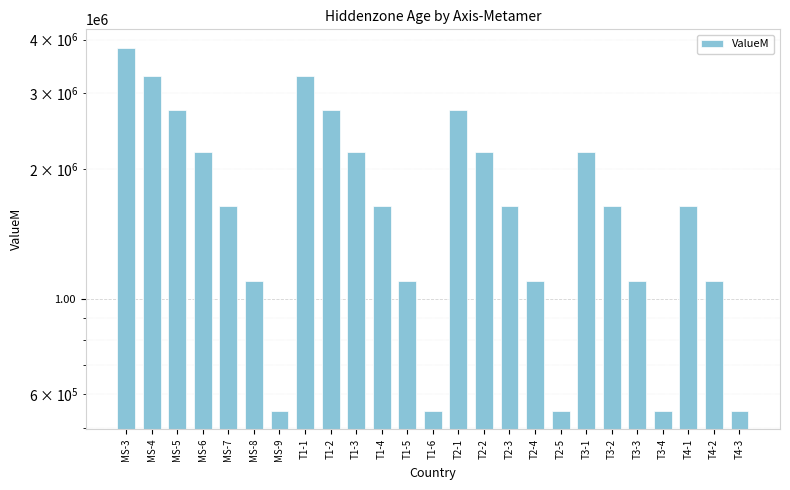

Reading left to right, what are all the values shown in this chart?

3835440	3287520	2739600	2191680	1643760	1095840	547920	3287520	2739600	2191680	1643760	1095840	547920	2739600	2191680	1643760	1095840	547920	2191680	1643760	1095840	547920	1643760	1095840	547920